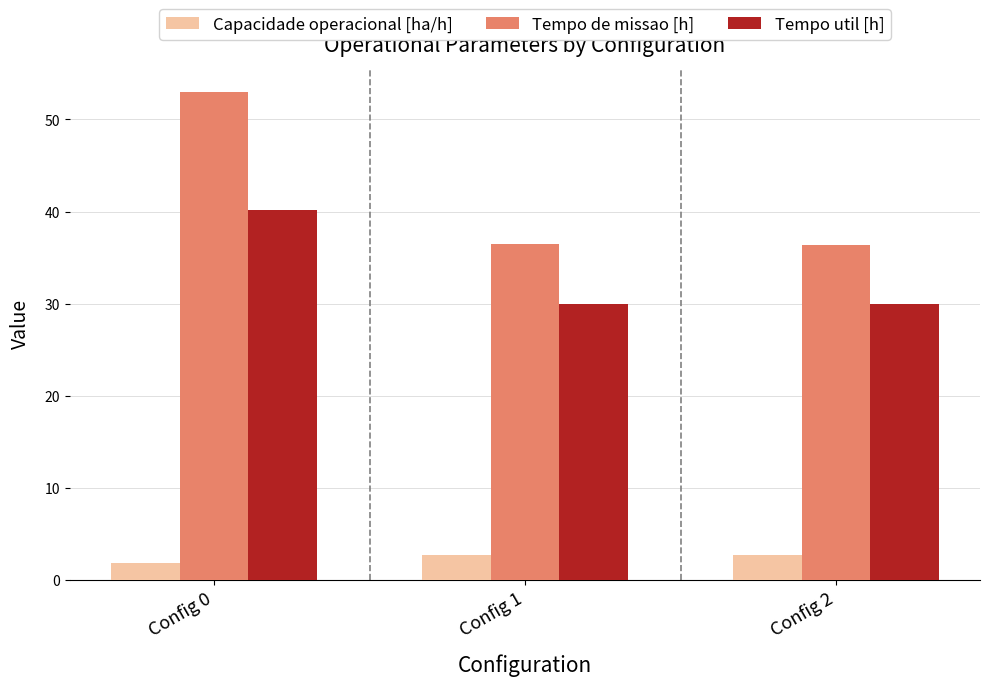

What is the difference between the maximum and minimum values in the Tempo util [h] series?

10.3